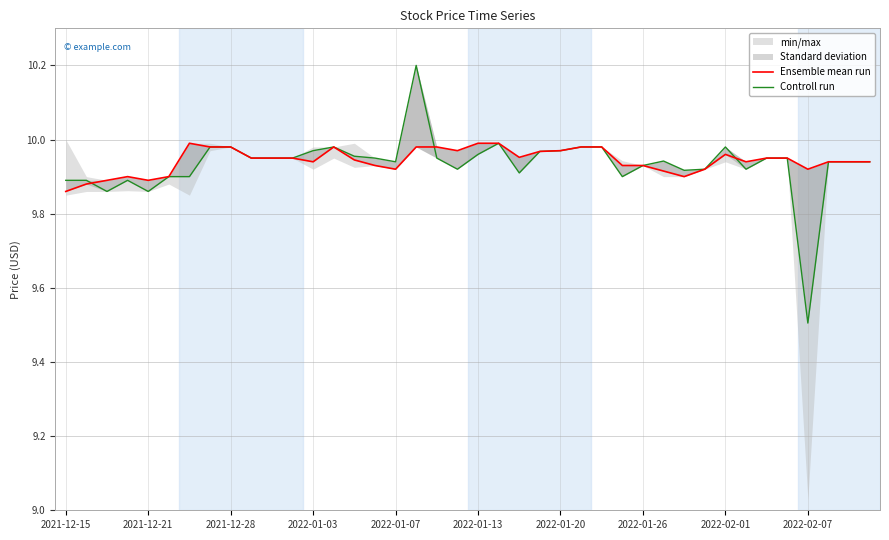

In Ensemble mean run, how many points are higher than both neighbors (excluding endpoints)?

4